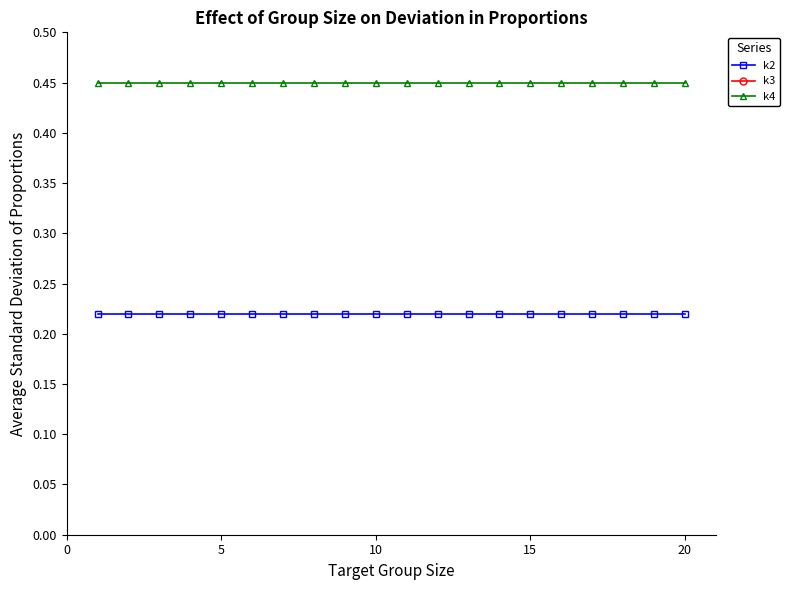

True or false: k4 and k3 intersect in this chart.

False